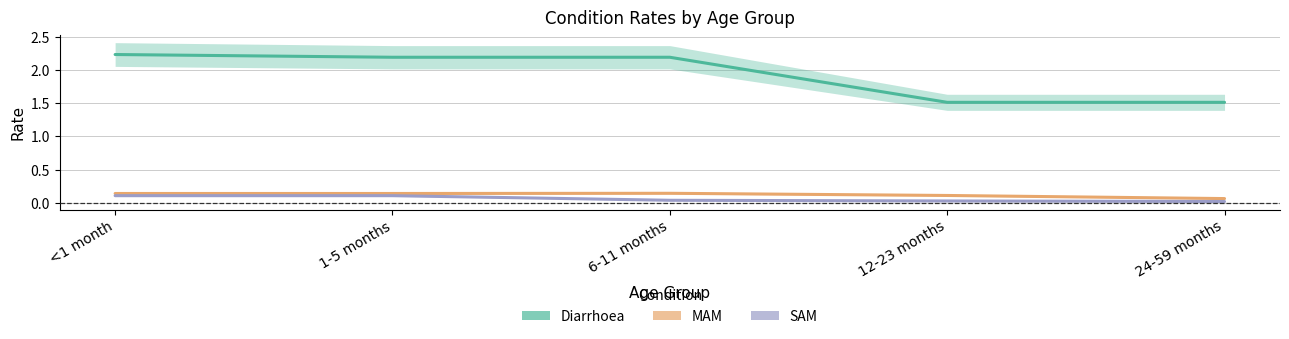

Count the MAM values in the range 0 to 1.

5